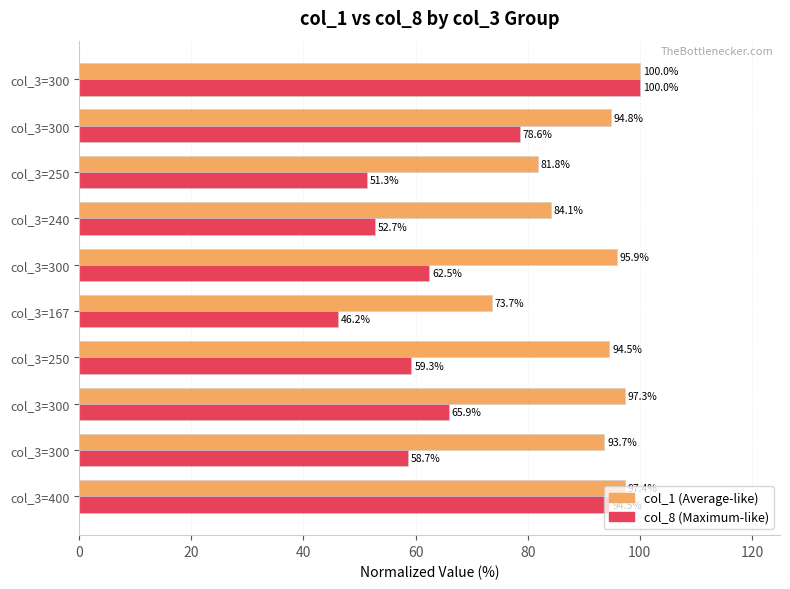

How many data points in col_1 (Average-like) are less than 94?

4